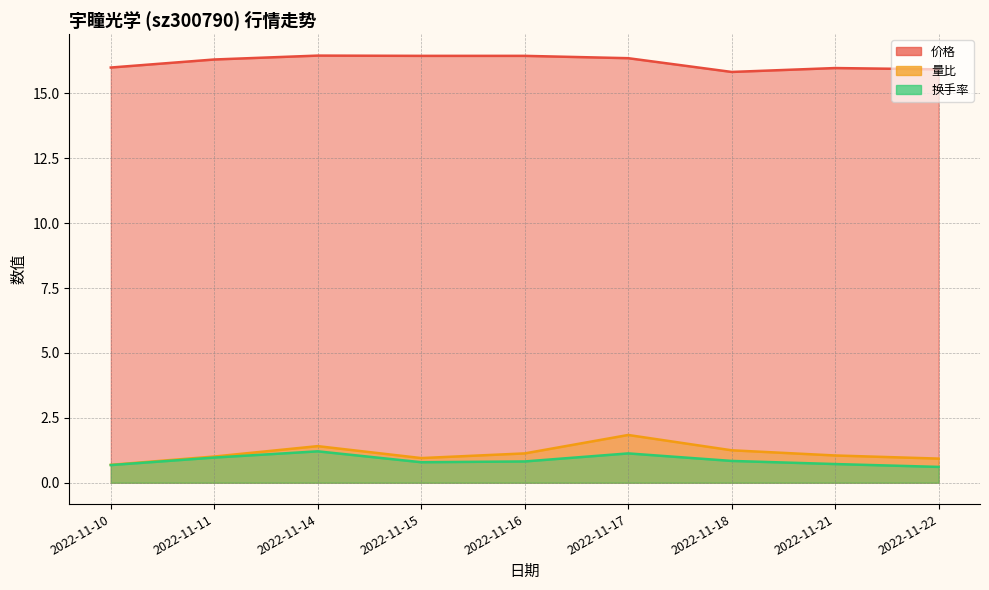

What is the sum of all 量比 values?

10.3